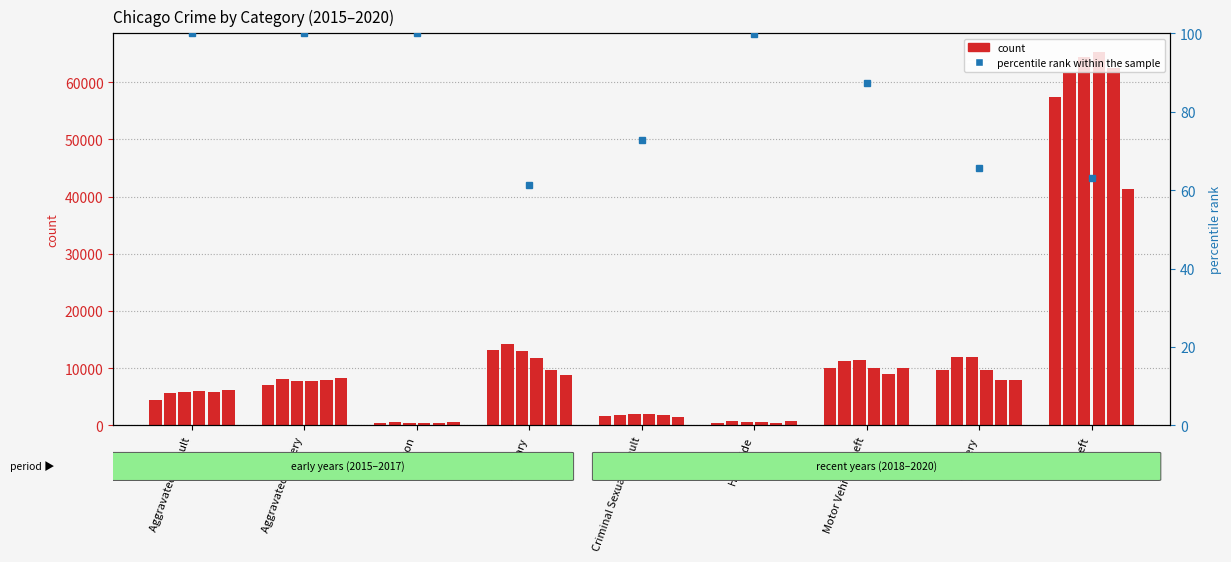

What position from the right is Burglary?

6